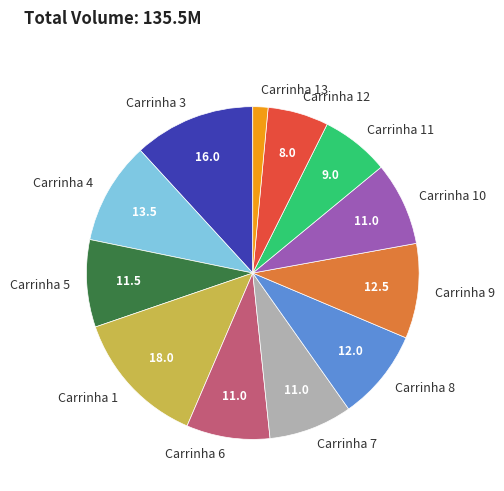

Approximately how many times larger is the value at Carrinha 1 compared to Carrinha 6?

1.6